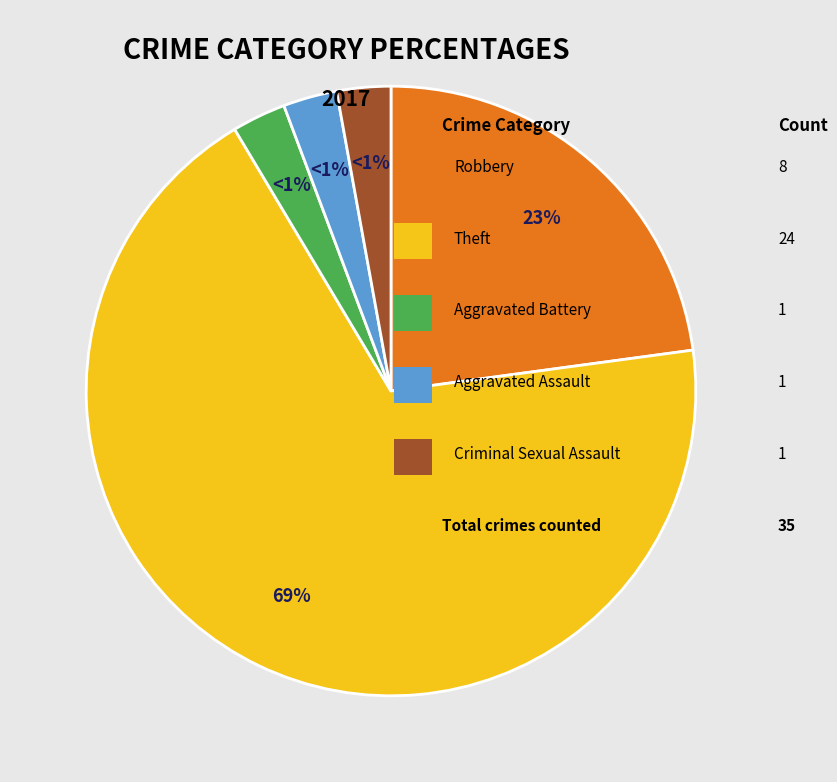

The Aggravated Battery slice represents 3% of the pie. True or false?

True